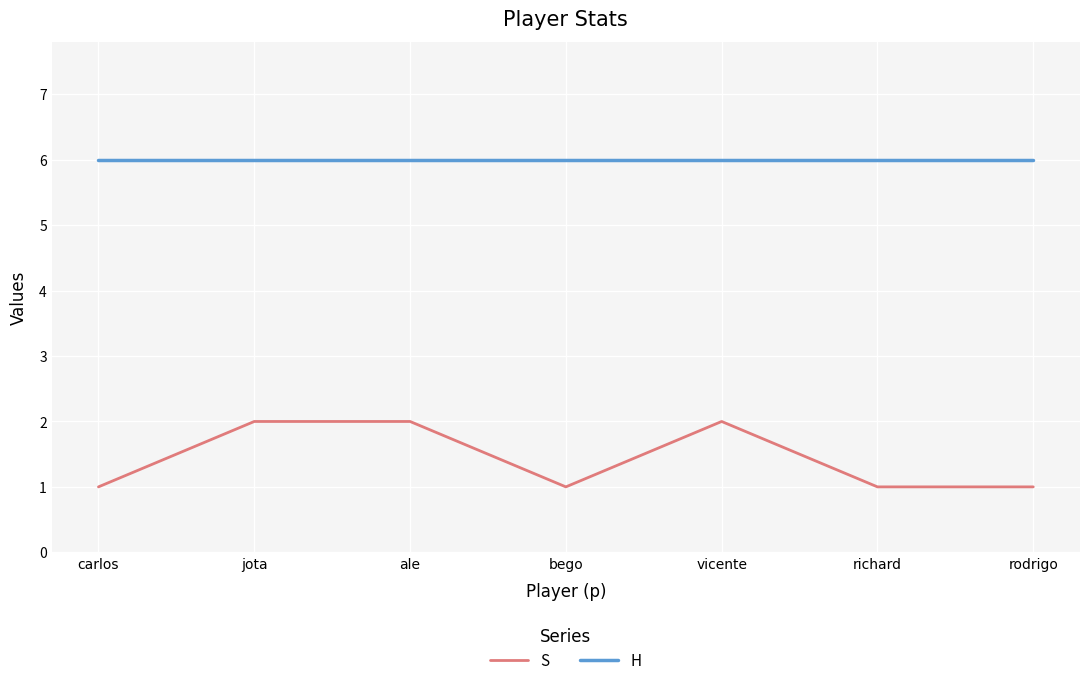

What is the sum of all S values?

10